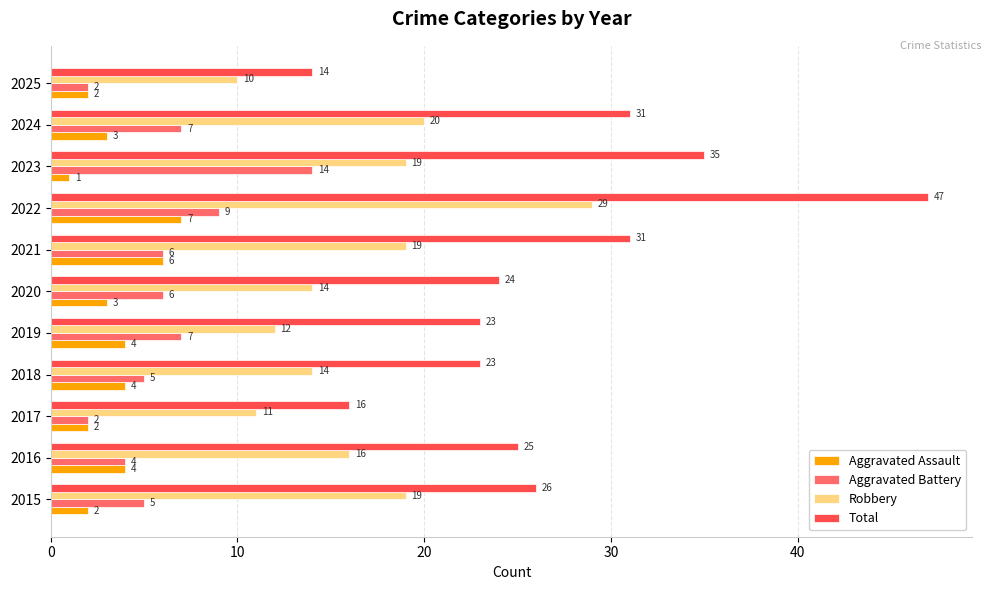

At which category does the chart reach its minimum across all series?

2023